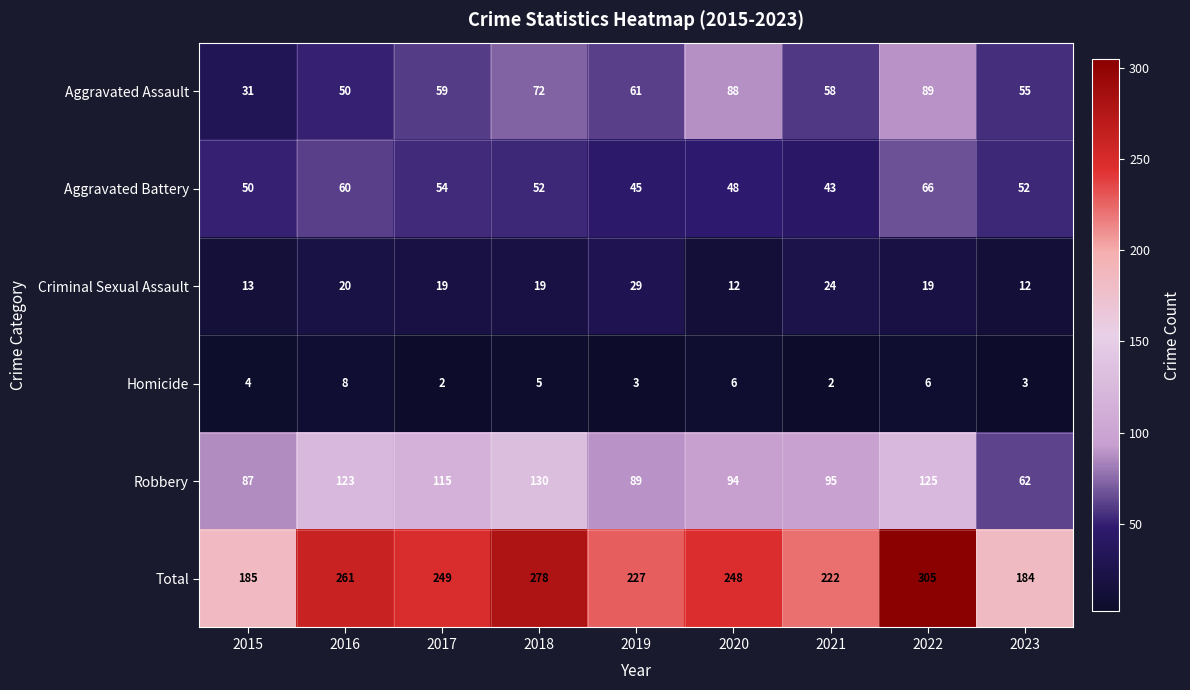

What is the spread (max minus min) of values at 2023?

181